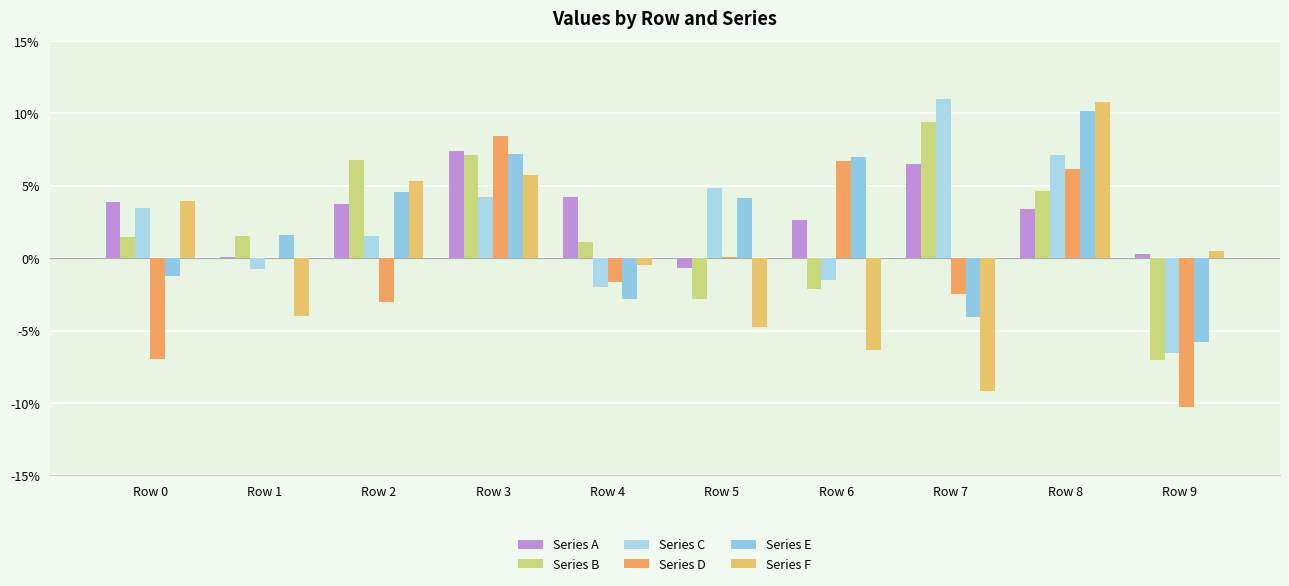

Are the bars grouped side by side (vs. stacked)?

Yes